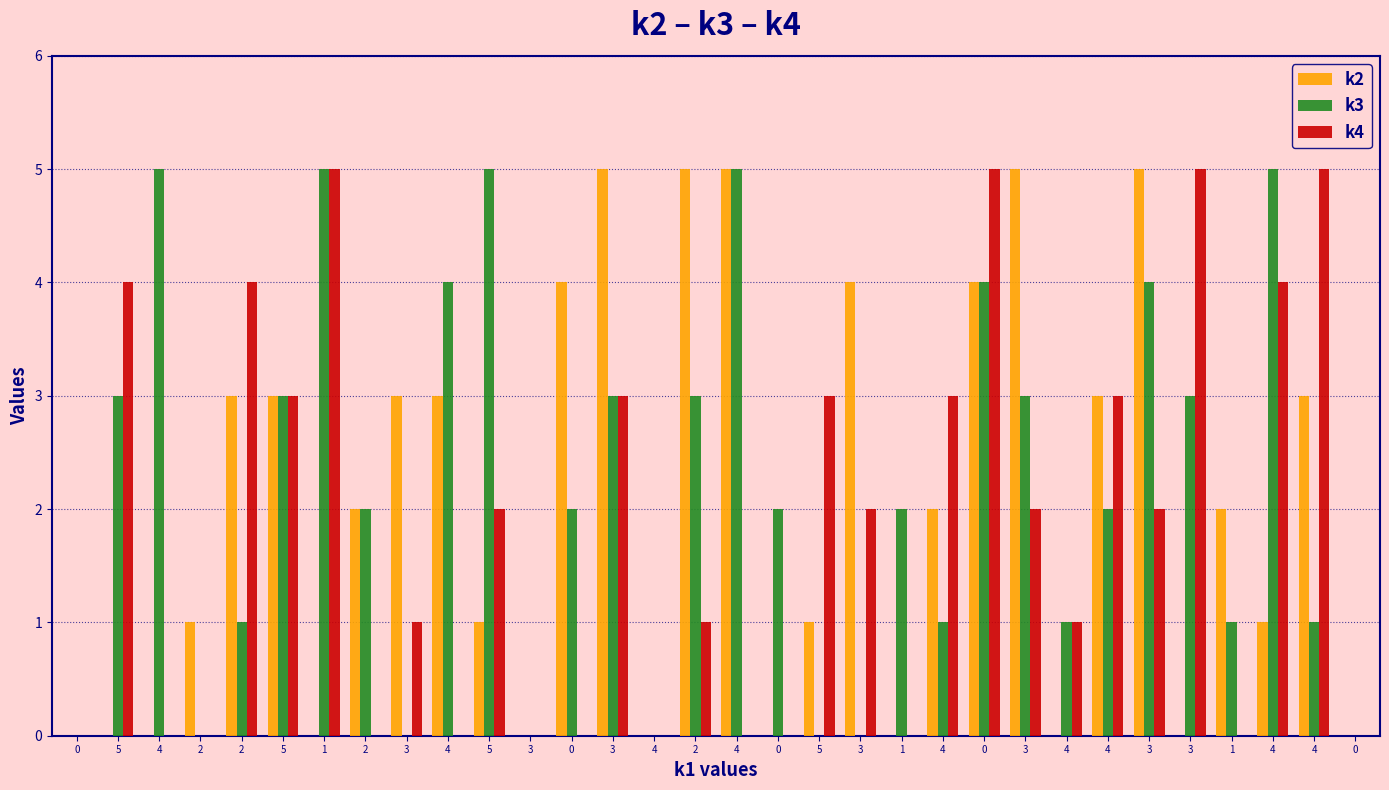

Reading right to left, extract all data points from this chart.

k2: 0	3	1	2	0	5	3	0	5	4	2	0	4	1	0	5	5	0	5	4	0	1	3	3	2	0	3	3	1	0	0	0
k3: 0	1	5	1	3	4	2	1	3	4	1	2	0	0	2	5	3	0	3	2	0	5	4	0	2	5	3	1	0	5	3	0
k4: 0	5	4	0	5	2	3	1	2	5	3	0	2	3	0	0	1	0	3	0	0	2	0	1	0	5	3	4	0	0	4	0